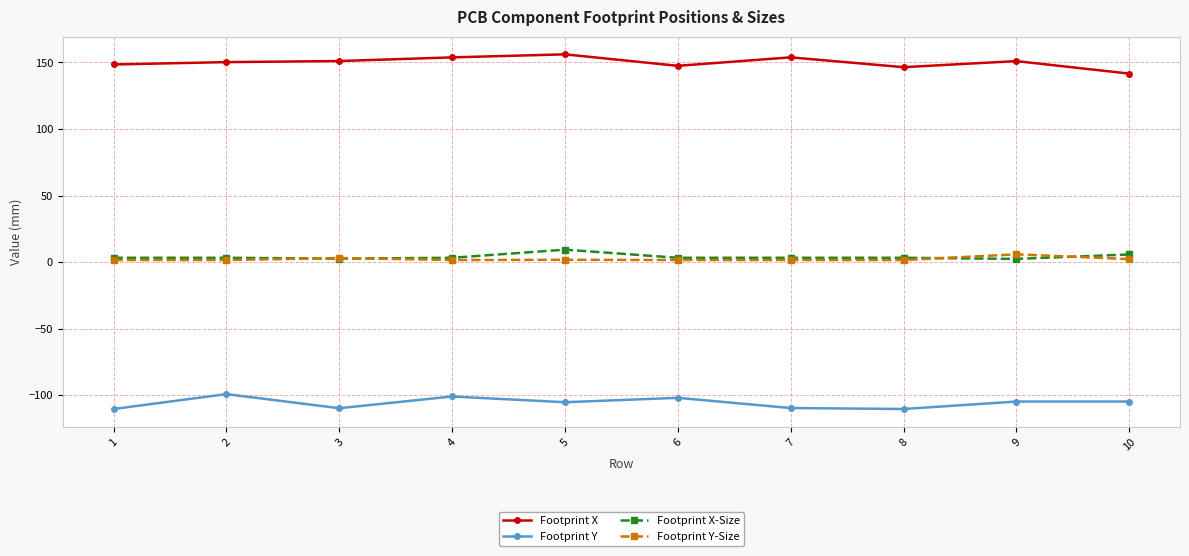

The value of Footprint Y at 8 is -110.5. True or false?

True